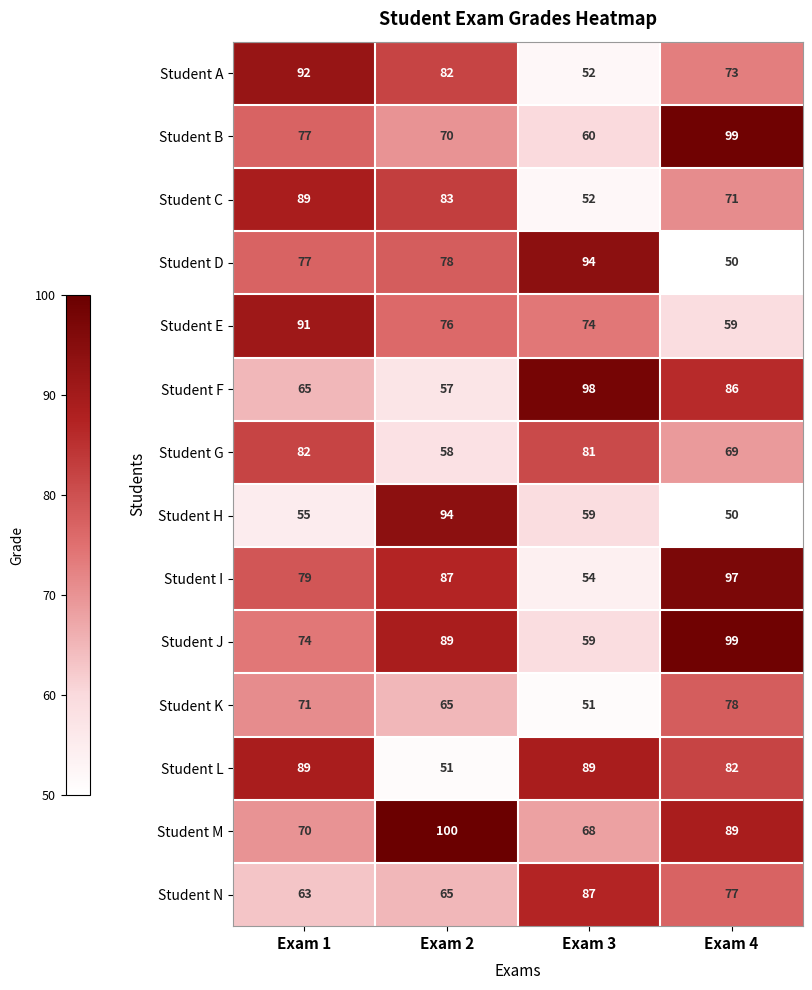

The Student N series shows 111 at Exam 4. True or false?

False